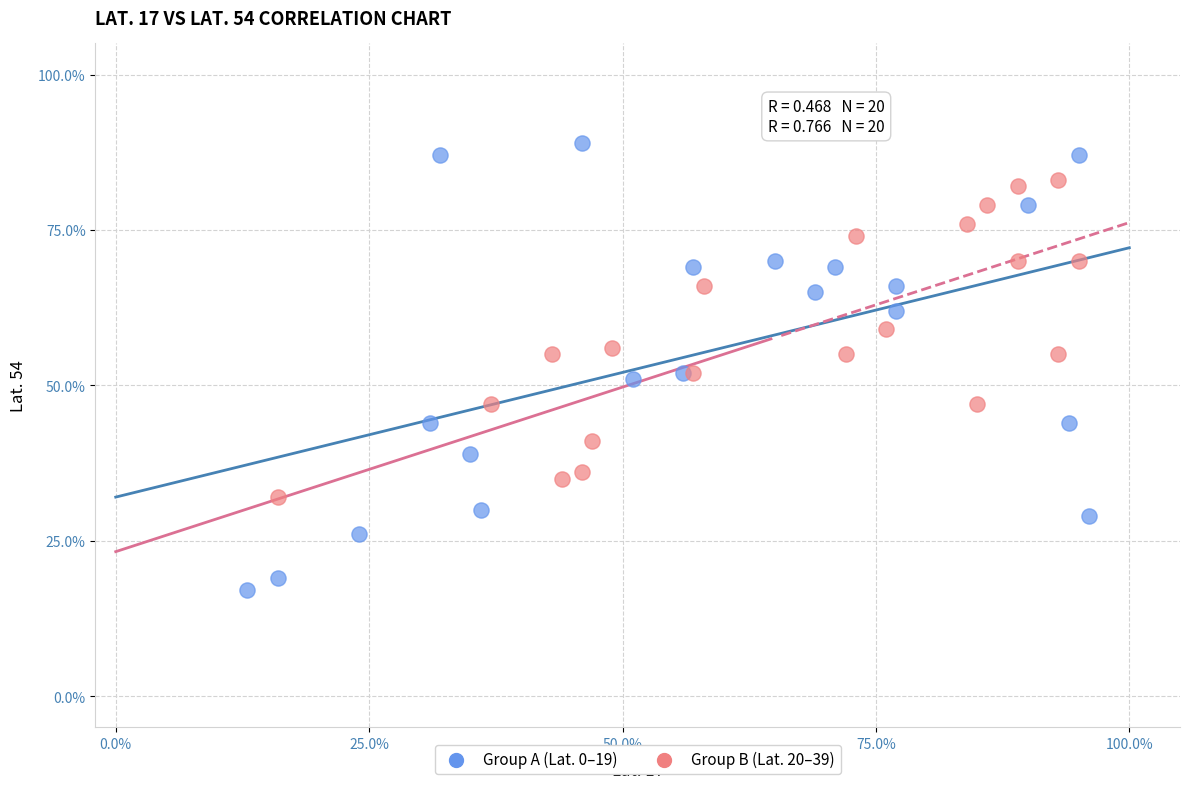

Which series contains the lowest Y value?

Group A (Lat. 0–19)